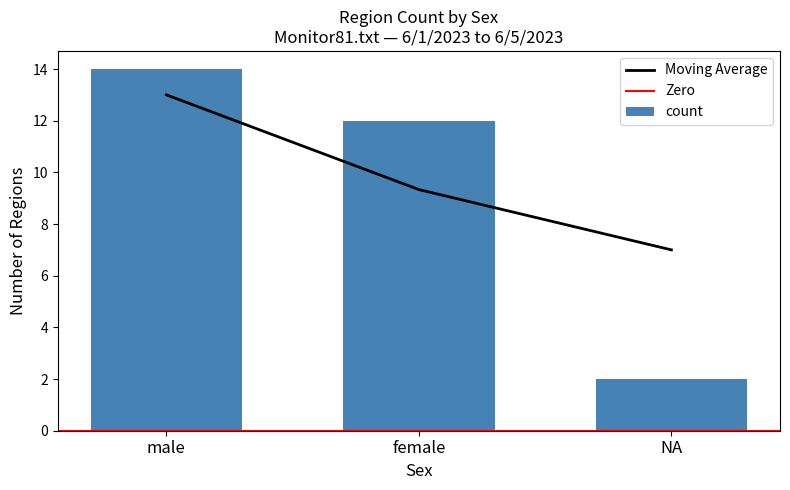

At which label does the data first exceed 12?

male